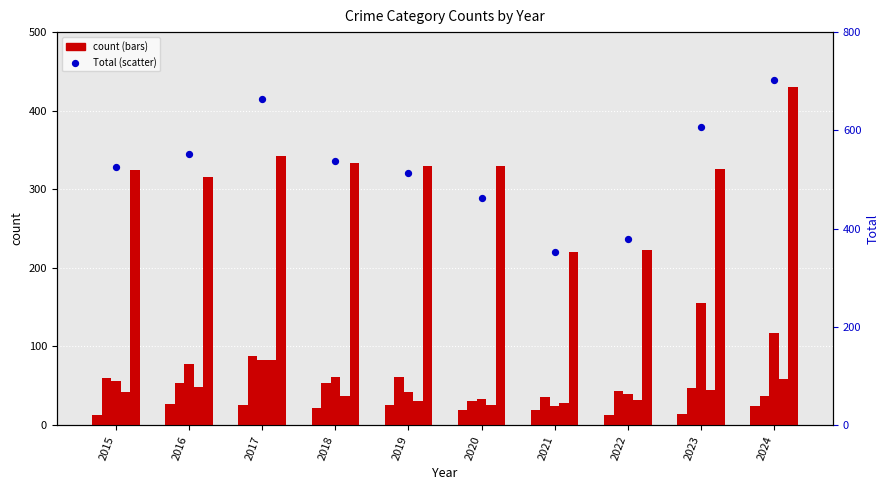

Is the value of Theft at 2021 greater than the value of Aggravated Assault at 2015?

Yes